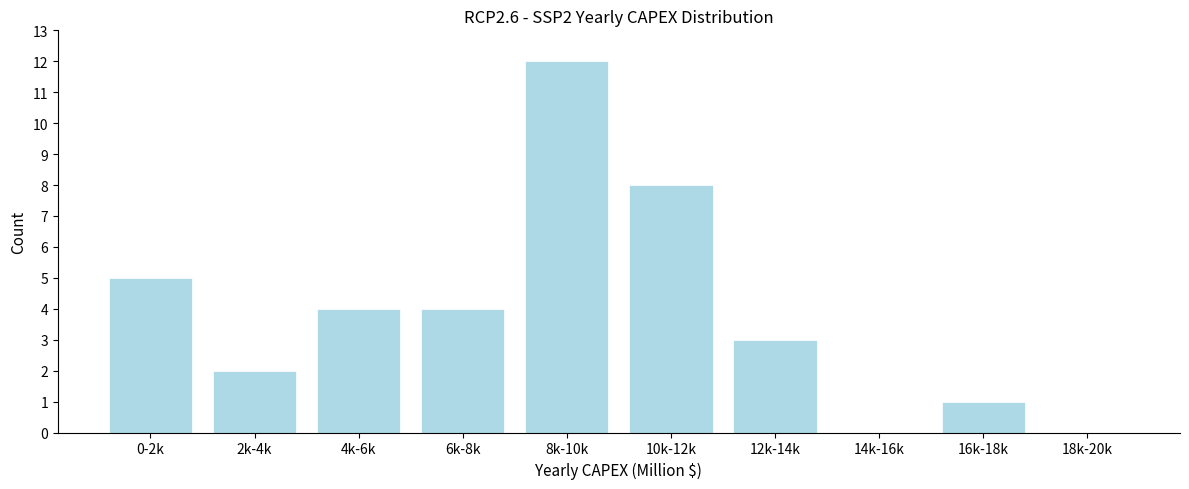

Reading right to left, extract all data points from this chart.

18k-20k=0	16k-18k=1	14k-16k=0	12k-14k=3	10k-12k=8	8k-10k=12	6k-8k=4	4k-6k=4	2k-4k=2	0-2k=5